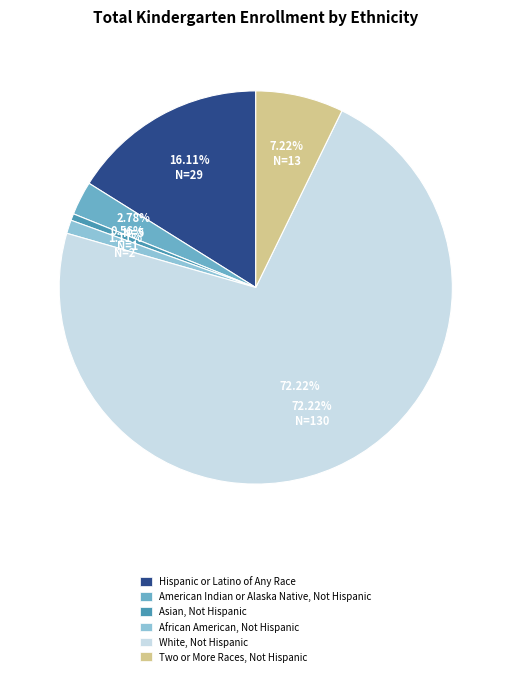

To the nearest percent, what portion does White, Not Hispanic represent?

72%